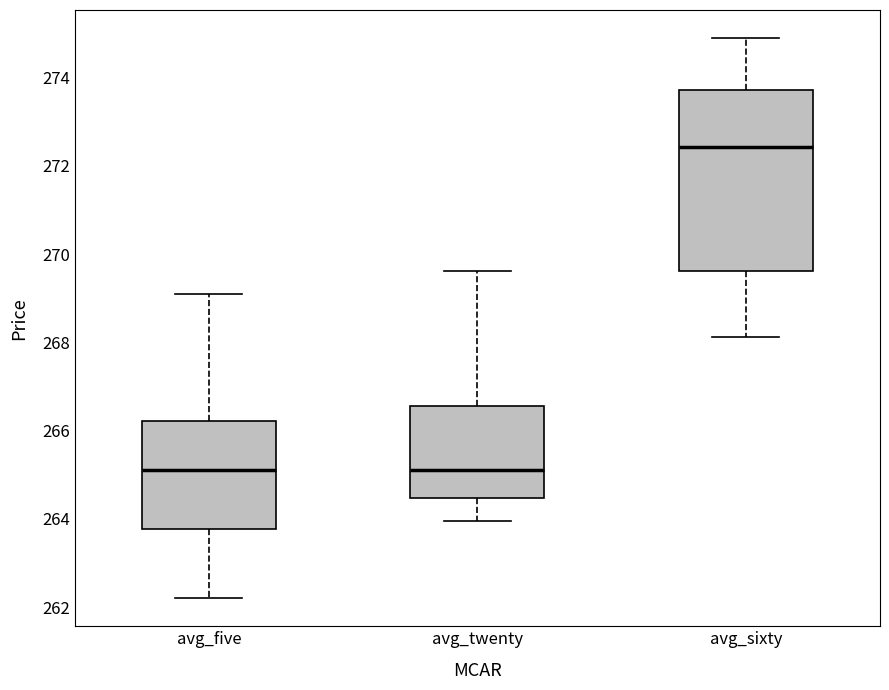

Where does the upper whisker of the box for avg_five end on the y-axis? The values are not printed on the chart, so give them approximately, as read against the axis.

269.2